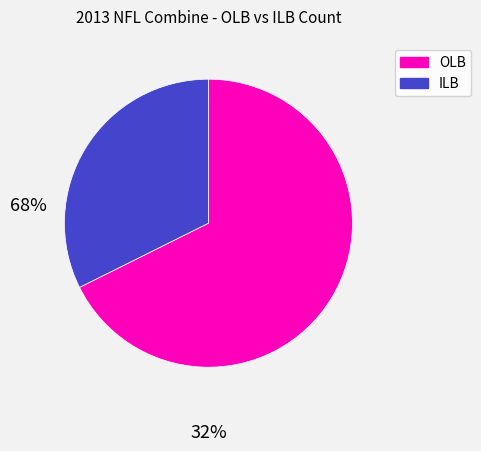

Rank the categories by value from highest to lowest.

OLB, ILB